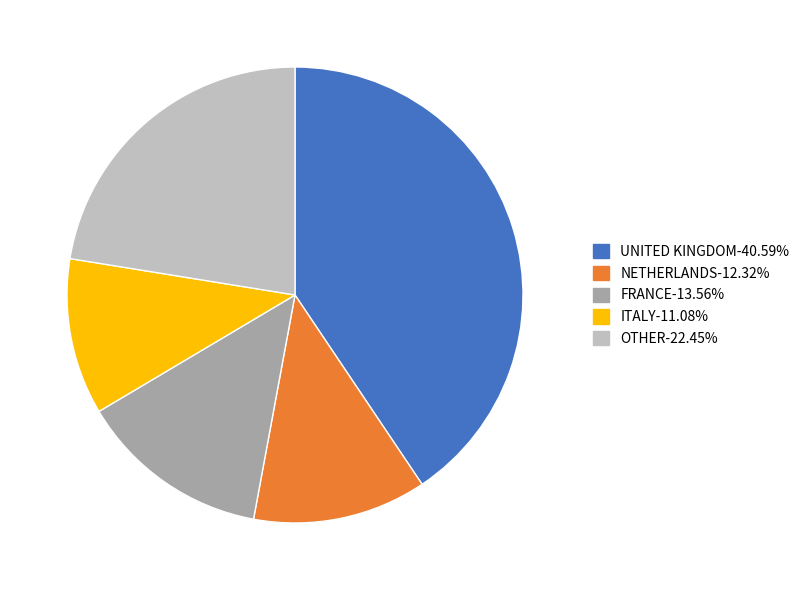

Is there a majority slice in this chart?

No